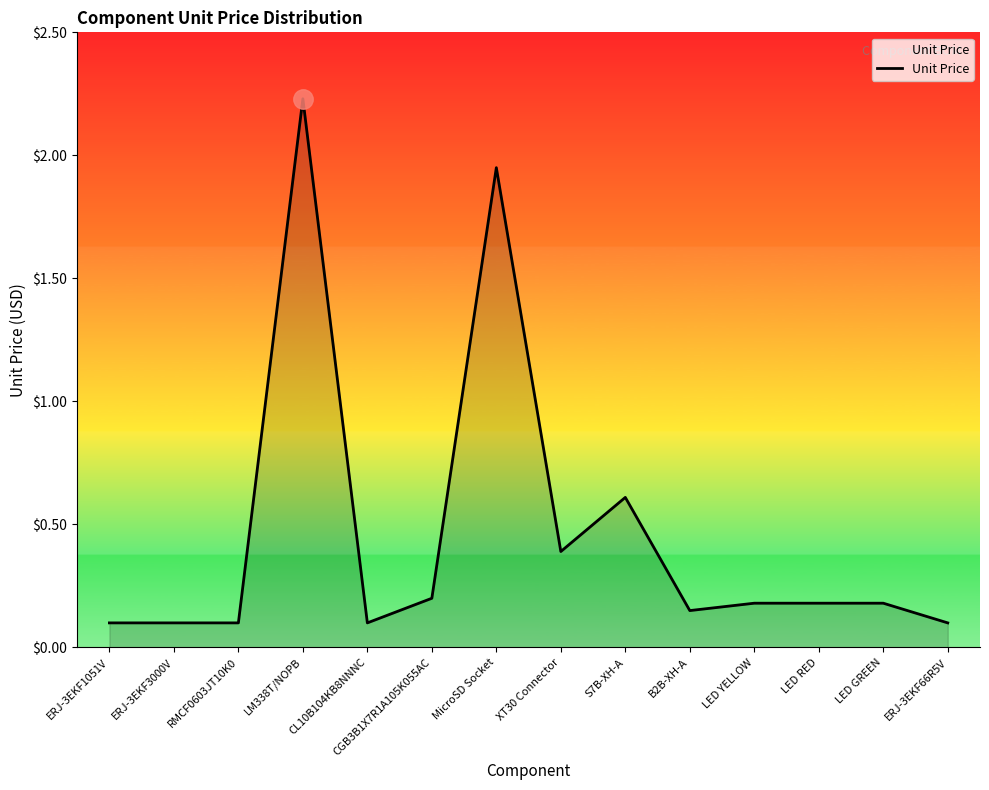

Which has a higher value, CGB3B1X7R1A105K055AC or ERJ-3EKF3000V?

CGB3B1X7R1A105K055AC